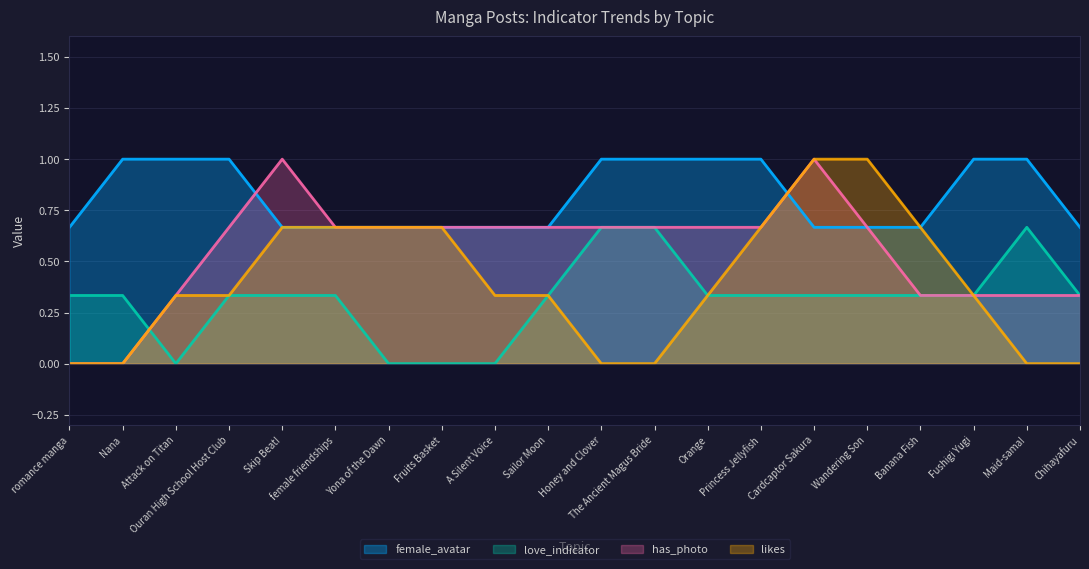

What is the label of the 8th point from the right?

Orange